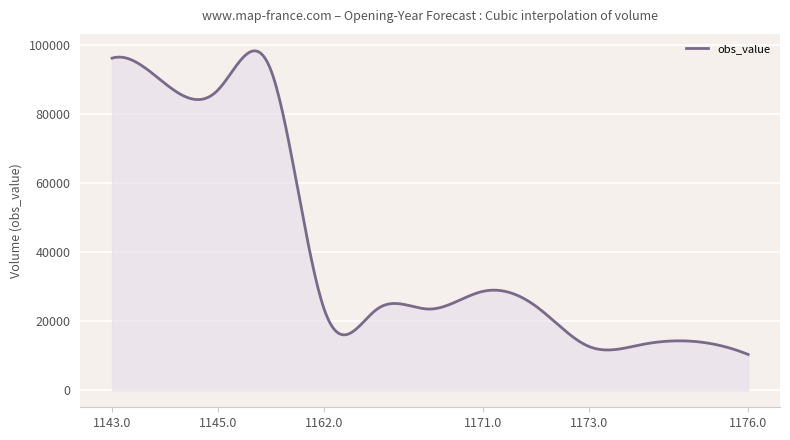

What is the difference between the maximum and minimum values?

87811.2